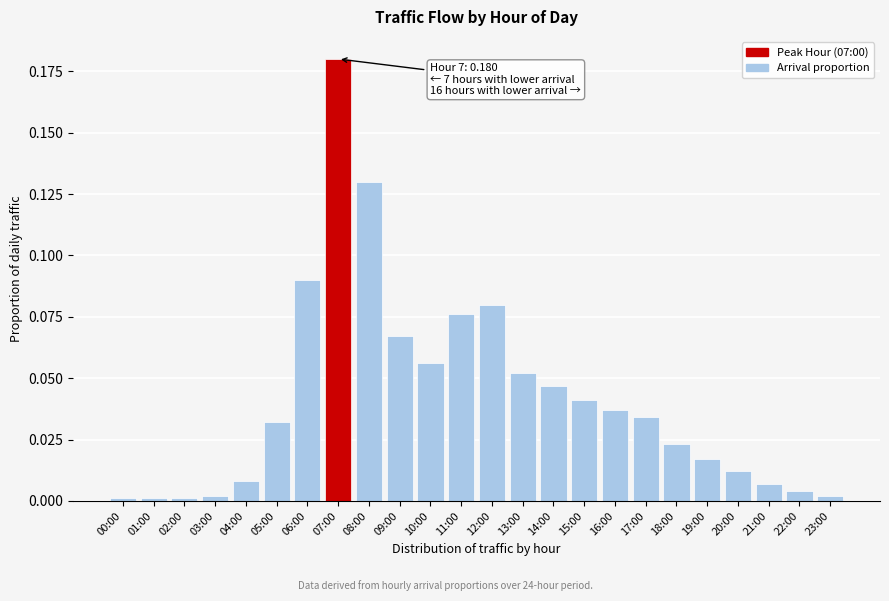

Between 15:00 and 17:00, which is larger?

15:00